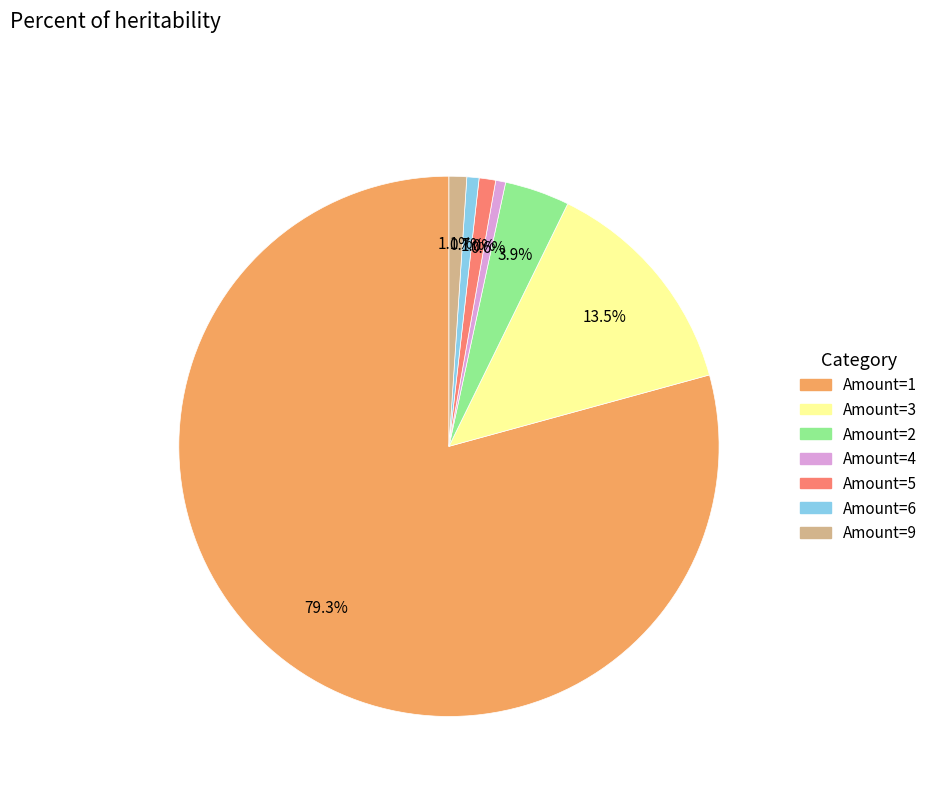

Does any single category account for the majority?

Yes